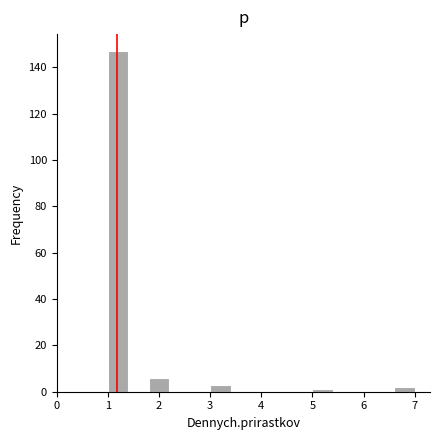

Reading left to right, list every bar in this chart as the range it spans on the x-axis followed by its height. The values are not printed on the chart, so give them approximately, as read against the axis.

1.0 to 1.4: 148
1.4 to 1.8: 0
1.8 to 2.2: 6
2.2 to 2.6: 0
2.6 to 3.0: 0
3.0 to 3.4: 4
3.4 to 3.8: 0
3.8 to 4.2: 0
4.2 to 4.6: 0
4.6 to 5.0: 0
5.0 to 5.4: under 2
5.4 to 5.8: 0
5.8 to 6.2: 0
6.2 to 6.6: 0
6.6 to 7.0: 2